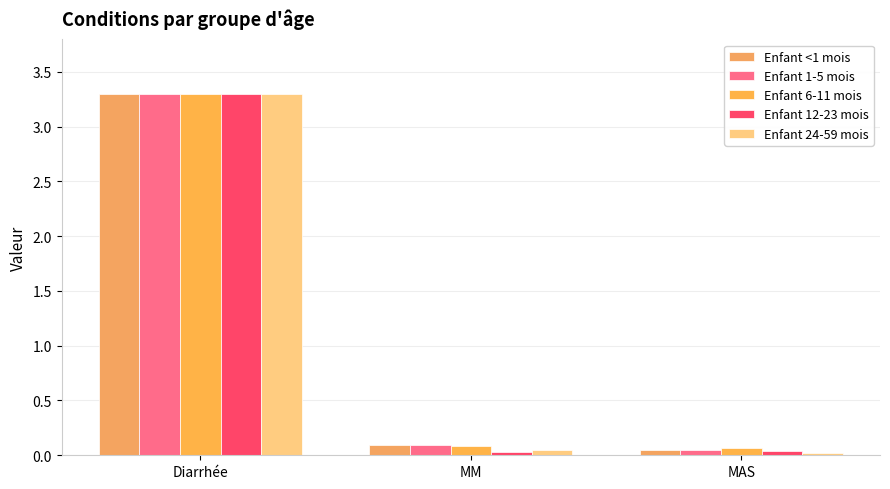

Where is Enfant 12-23 mois nearest to the value 1?

MAS